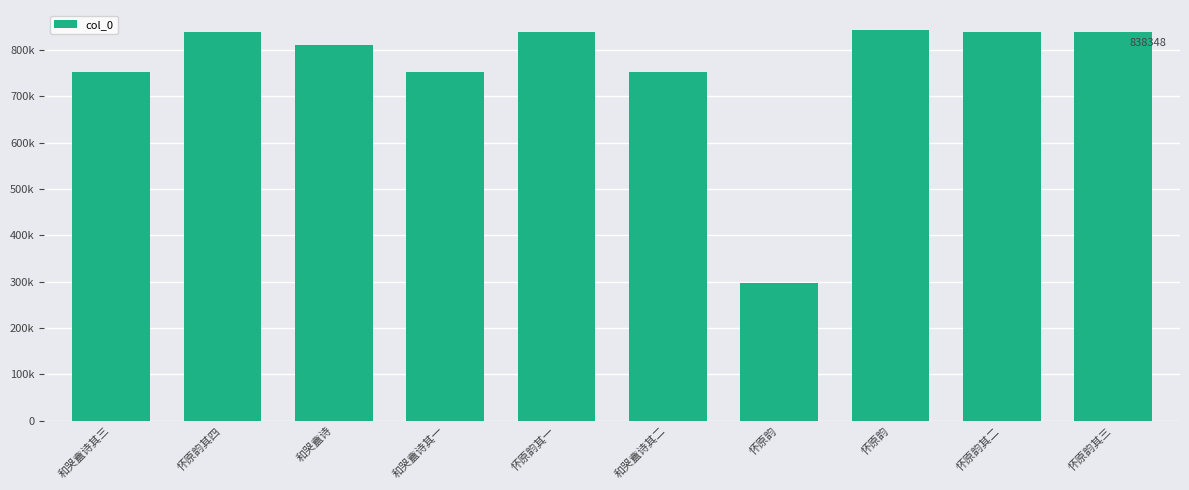

What is the minimum value shown in the chart?

296717